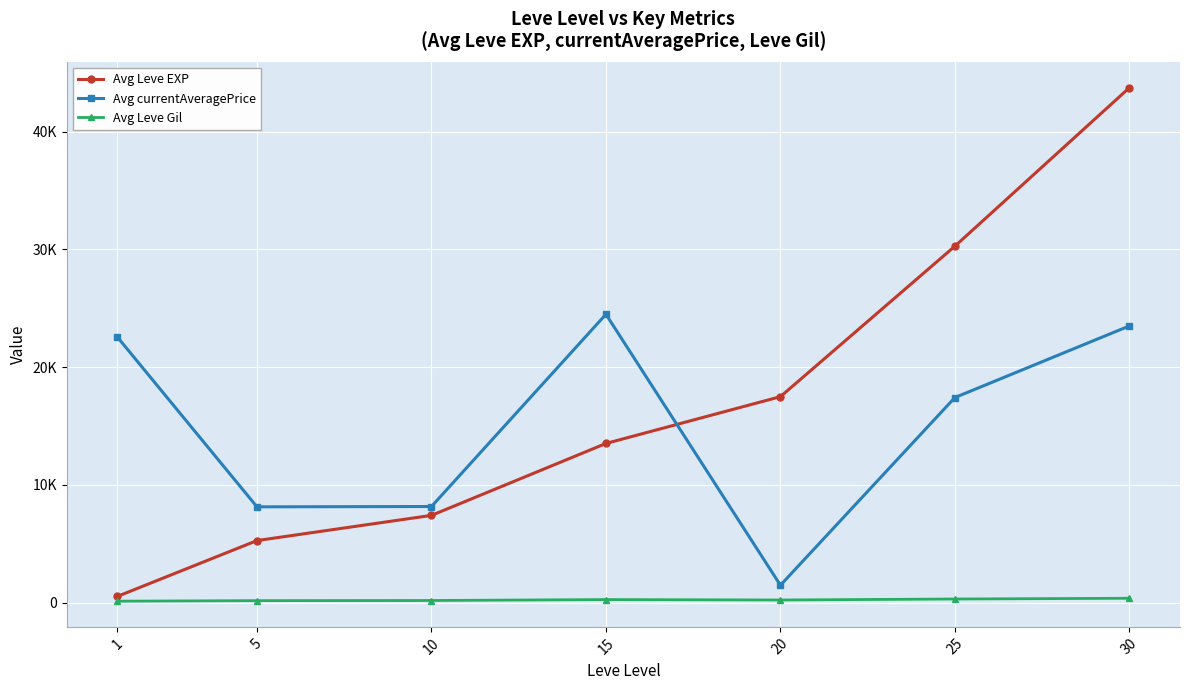

Does the chart have visible grid lines?

Yes